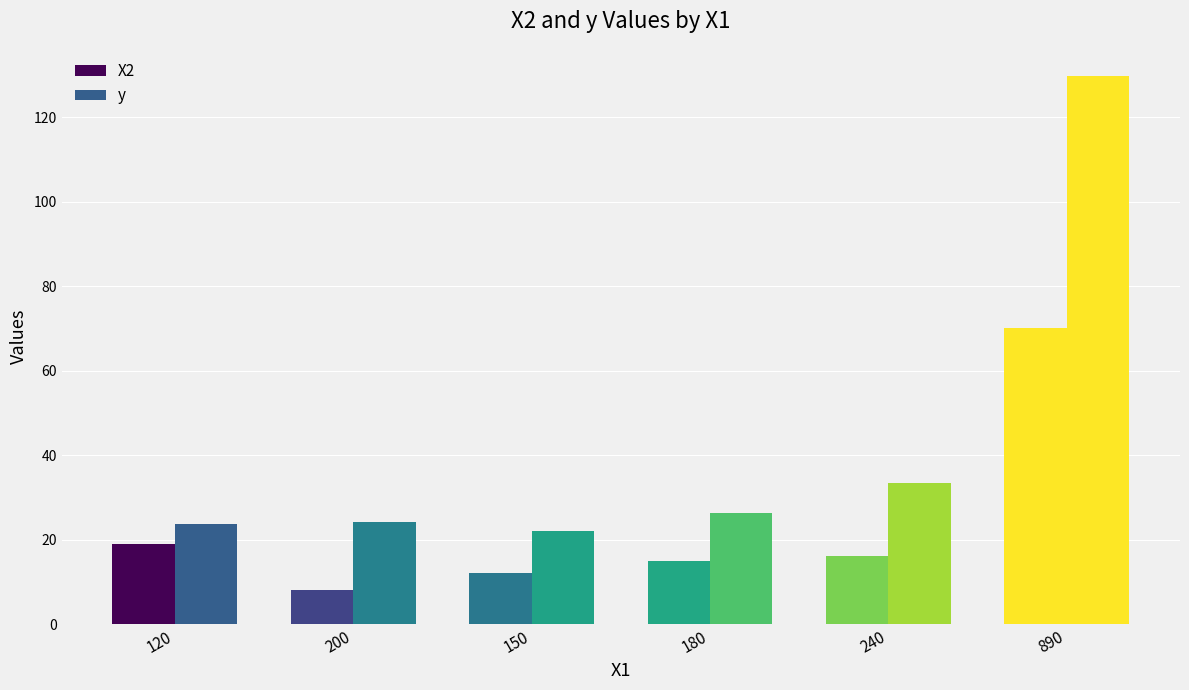

How many bars are there in total?

12